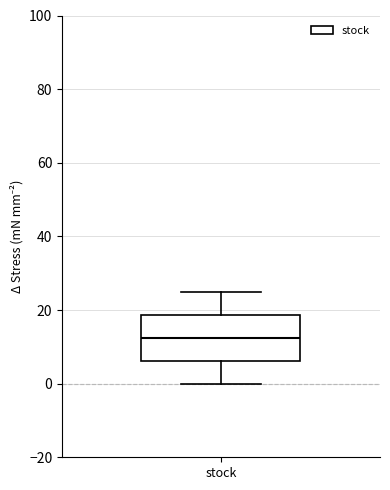

Transcribe this box plot: give where the median line is, the range the box spans, and where the two whiskers end, as read against the y-axis. The values are not printed on the chart, so give them approximately, as read against the axis.

median 12, box 6 to 18, whiskers 0 to 26